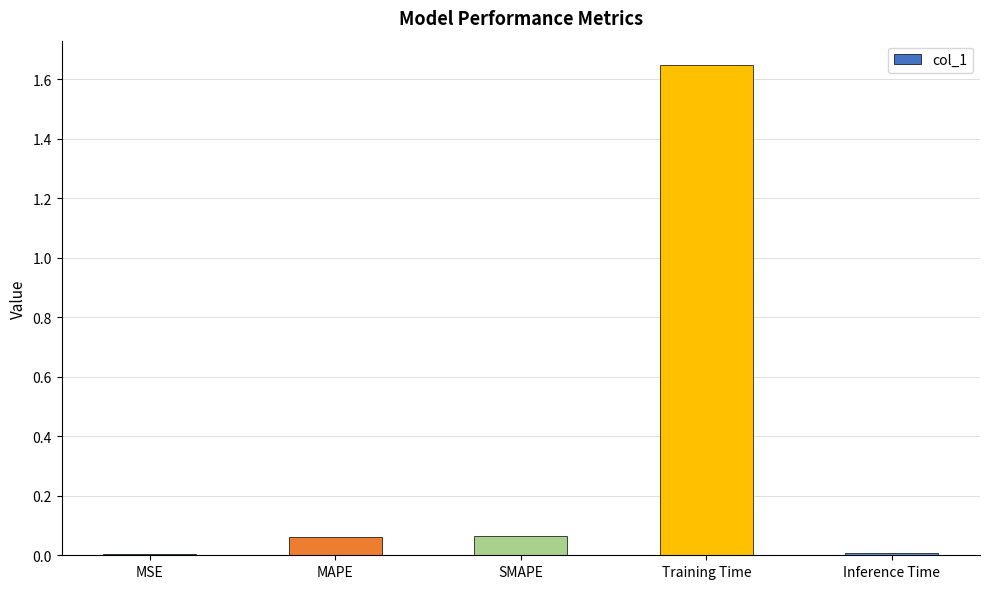

The value at Training Time is 0.4. True or false?

False